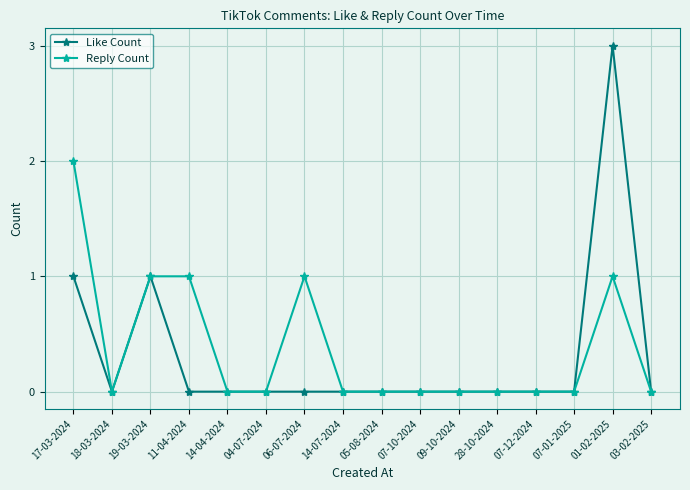

What is the difference between the maximum and minimum values in the Reply Count series?

2